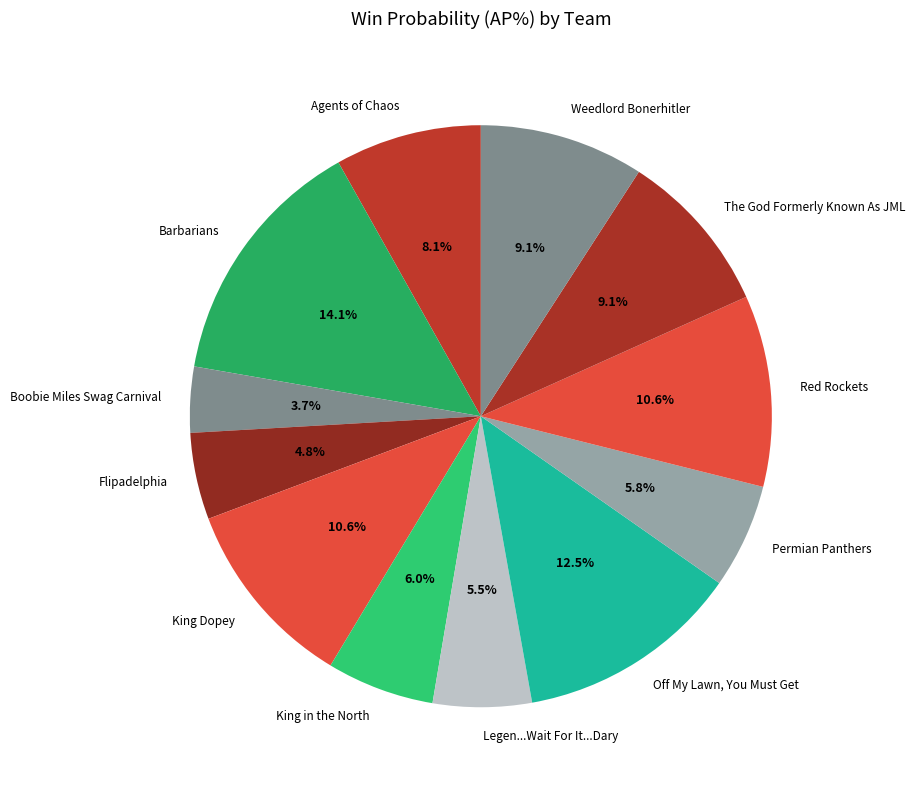

What percentage is NOT represented by Permian Panthers?

94.2%